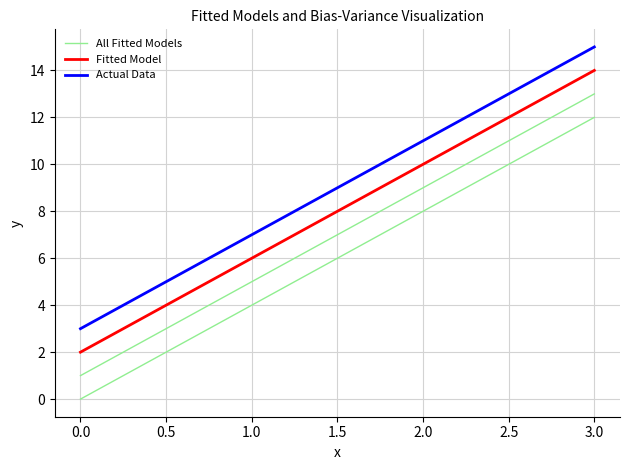

True or false: All Fitted Models and Fitted Model intersect in this chart.

False